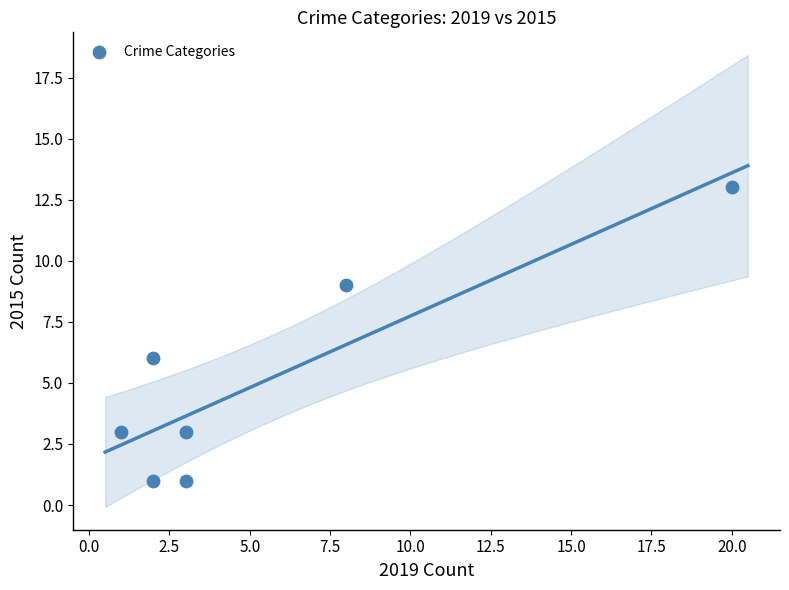

What is the range of Y values (max minus min)?

12